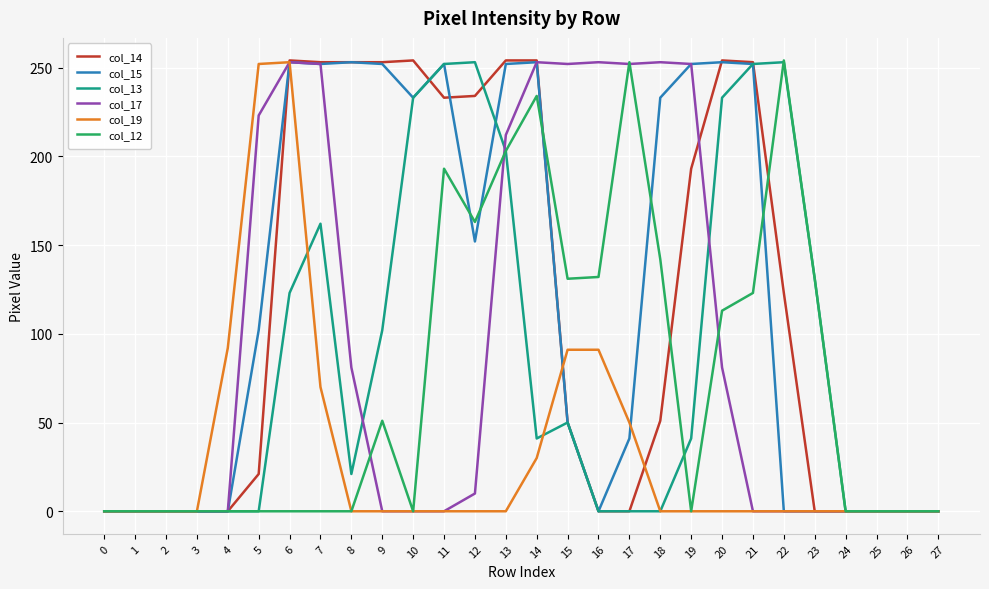

Is it true that col_17 equals 156 at 21?

False